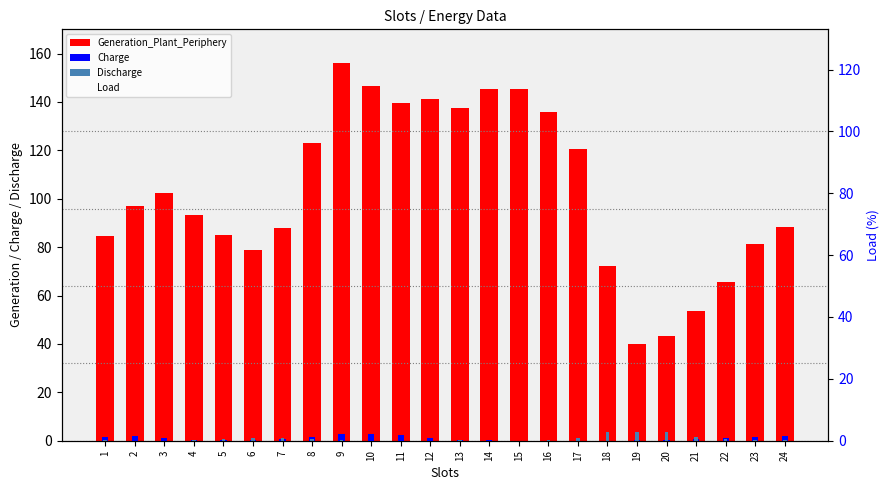

Is it true that Load equals 50.2 at 10?

False